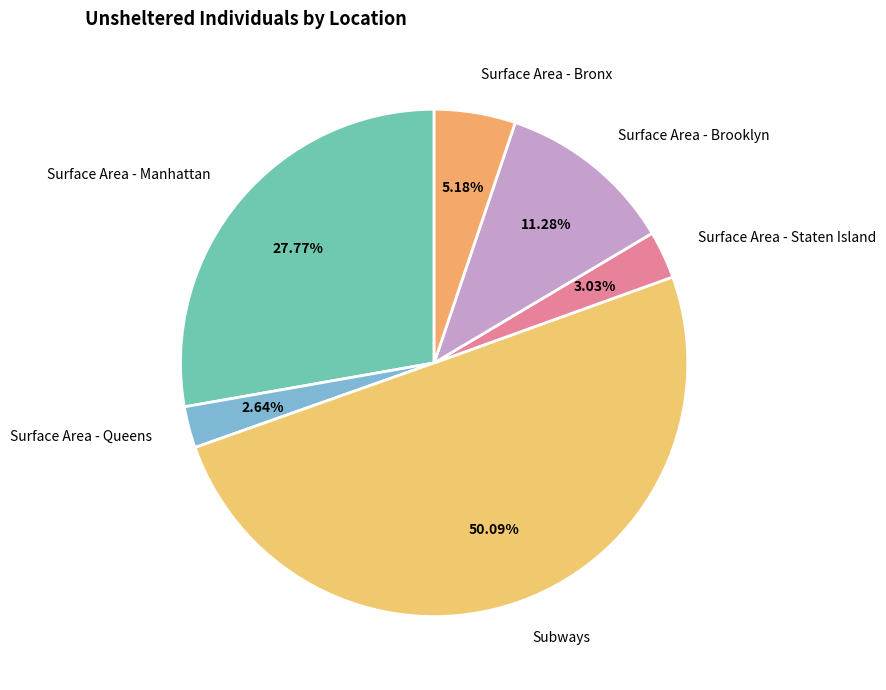

What percentage is the Subways slice, to the nearest percent?

50%